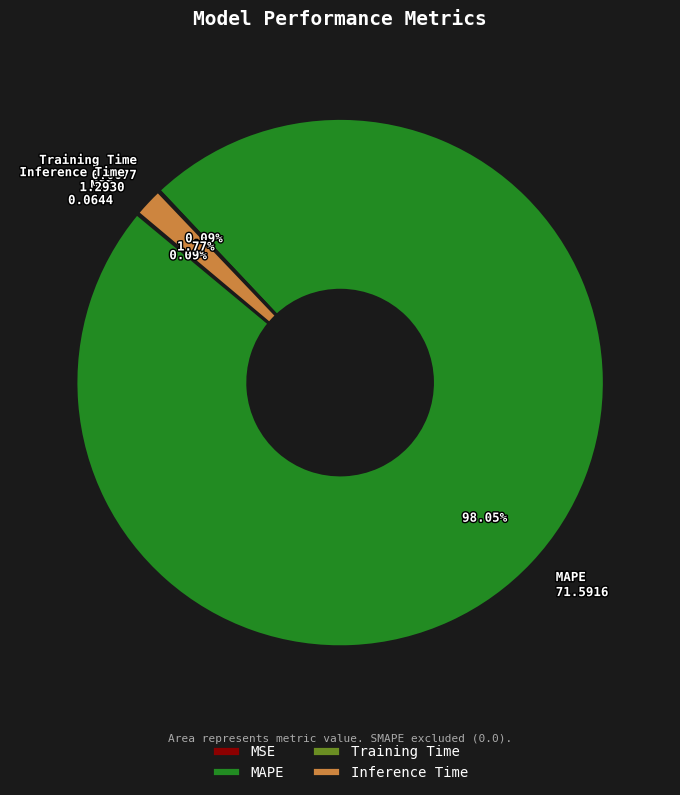

Is it true that MAPE is 98% of the pie?

True